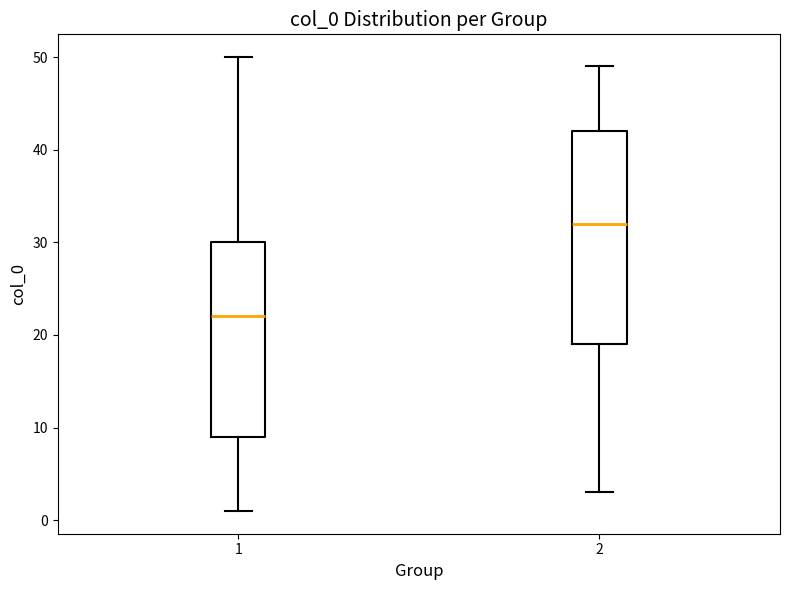

Where does the upper whisker of the box at x = 2 end on the y-axis? The values are not printed on the chart, so give them approximately, as read against the axis.

49